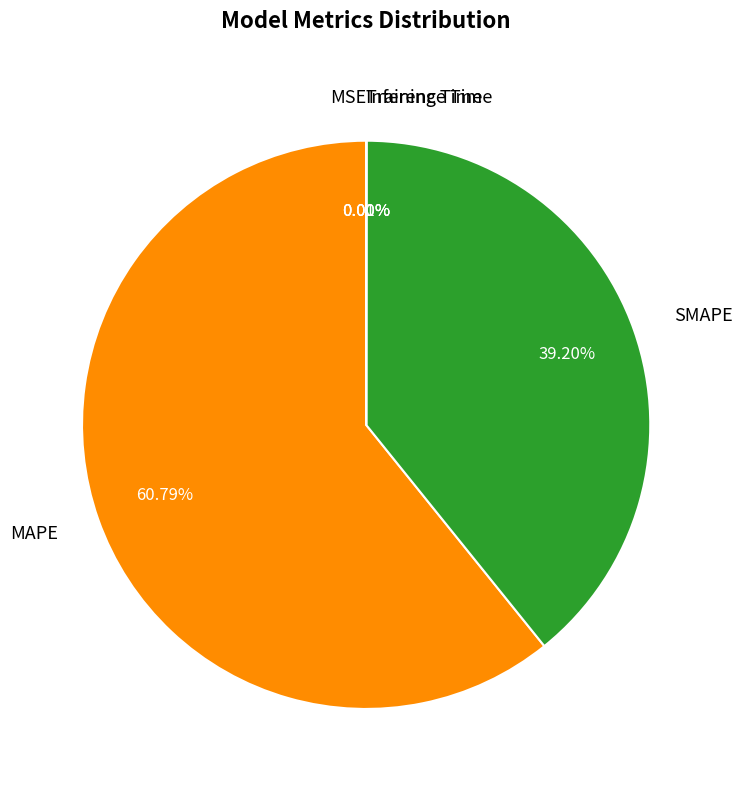

Combined, do SMAPE and MAPE account for over 50%?

Yes